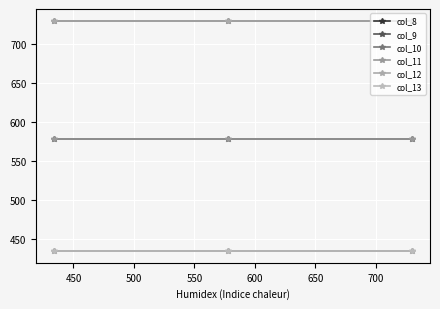

Which series has the largest range (max minus min)?

col_8